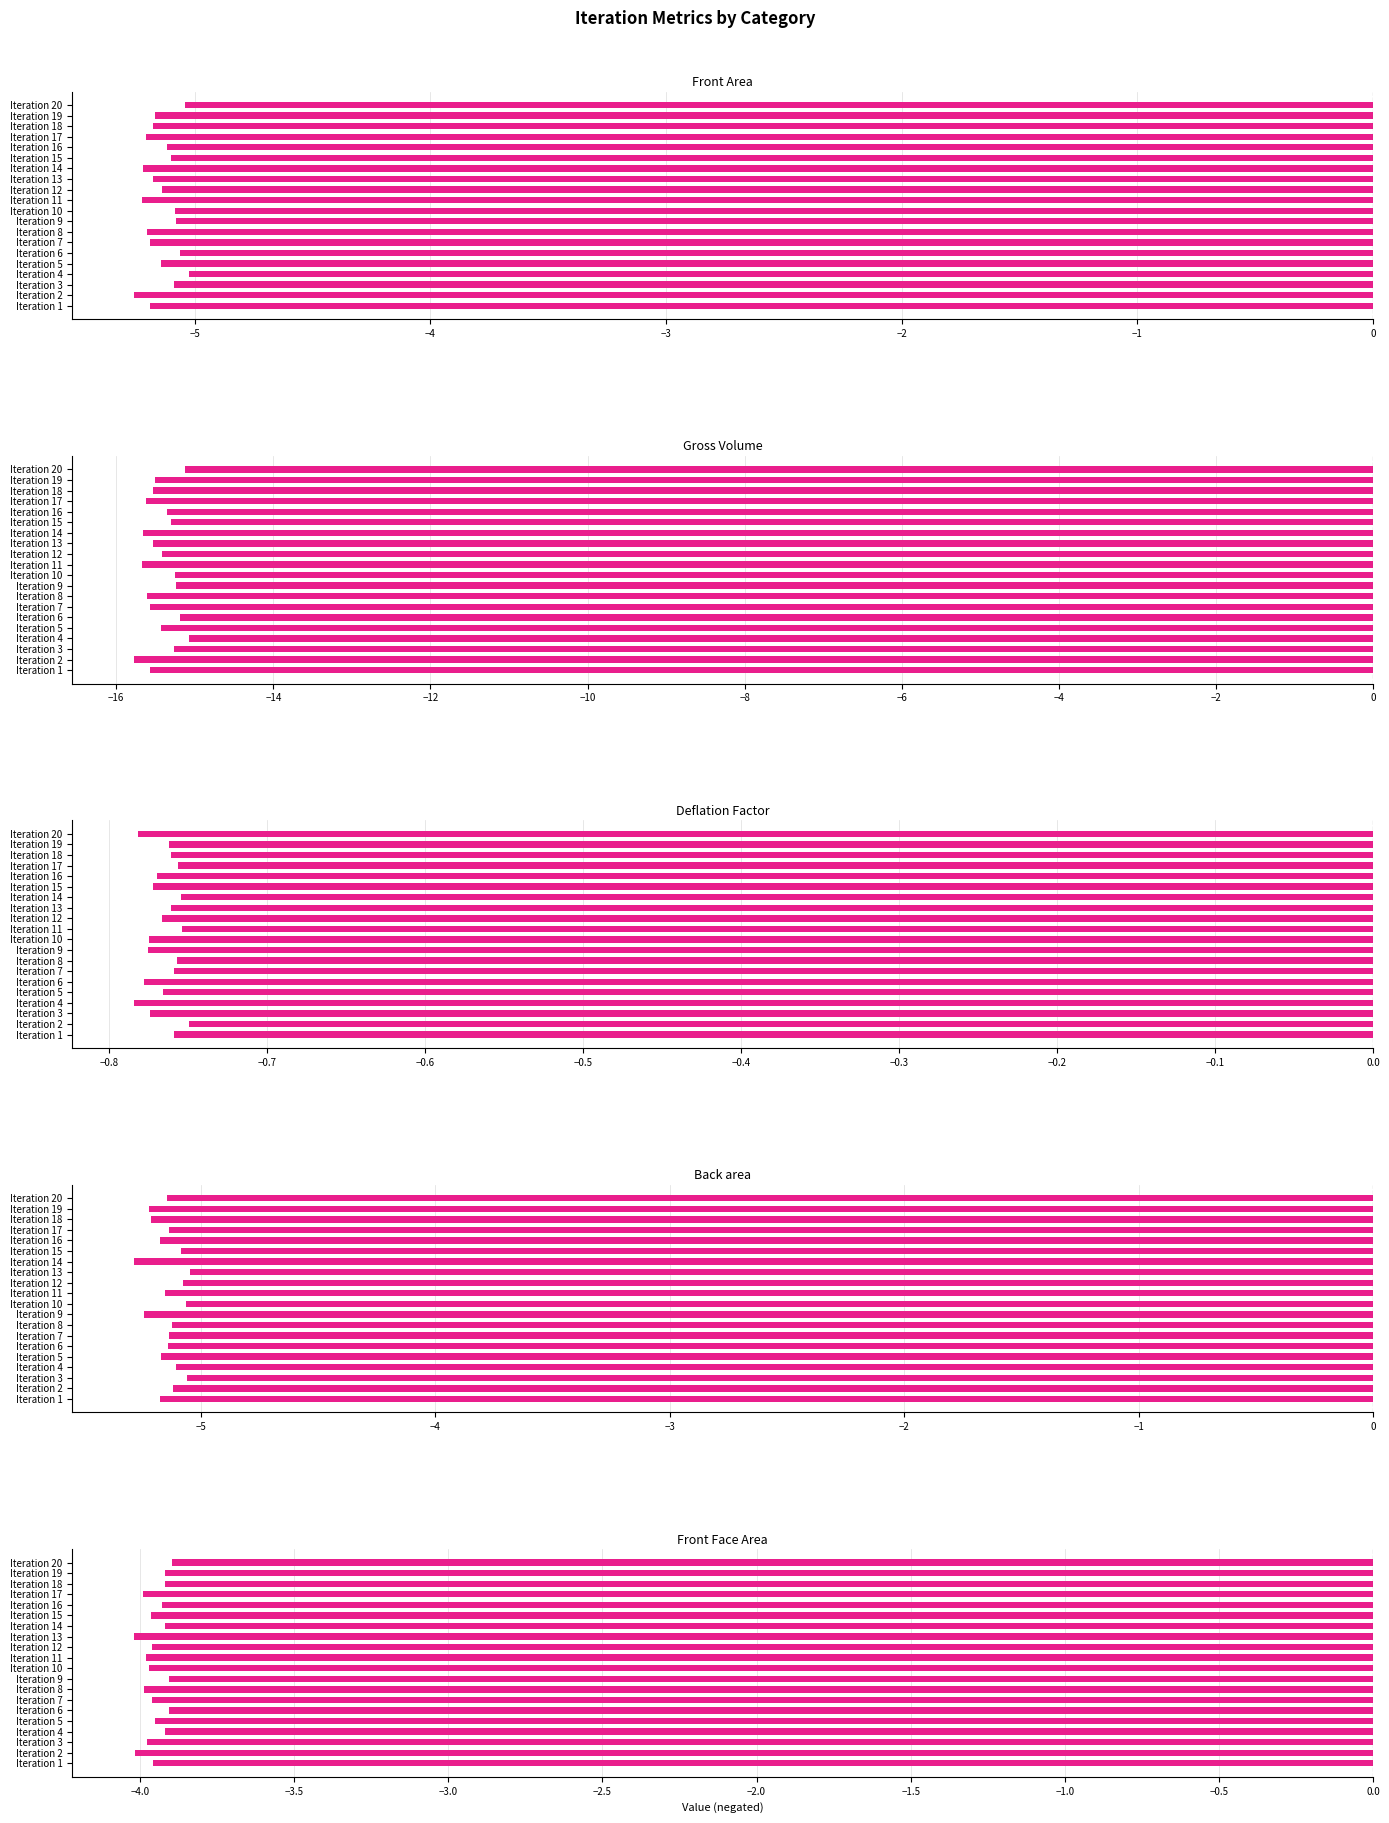

True or false: Deflation Factor has a value of -0.8 at Iteration 8.

True